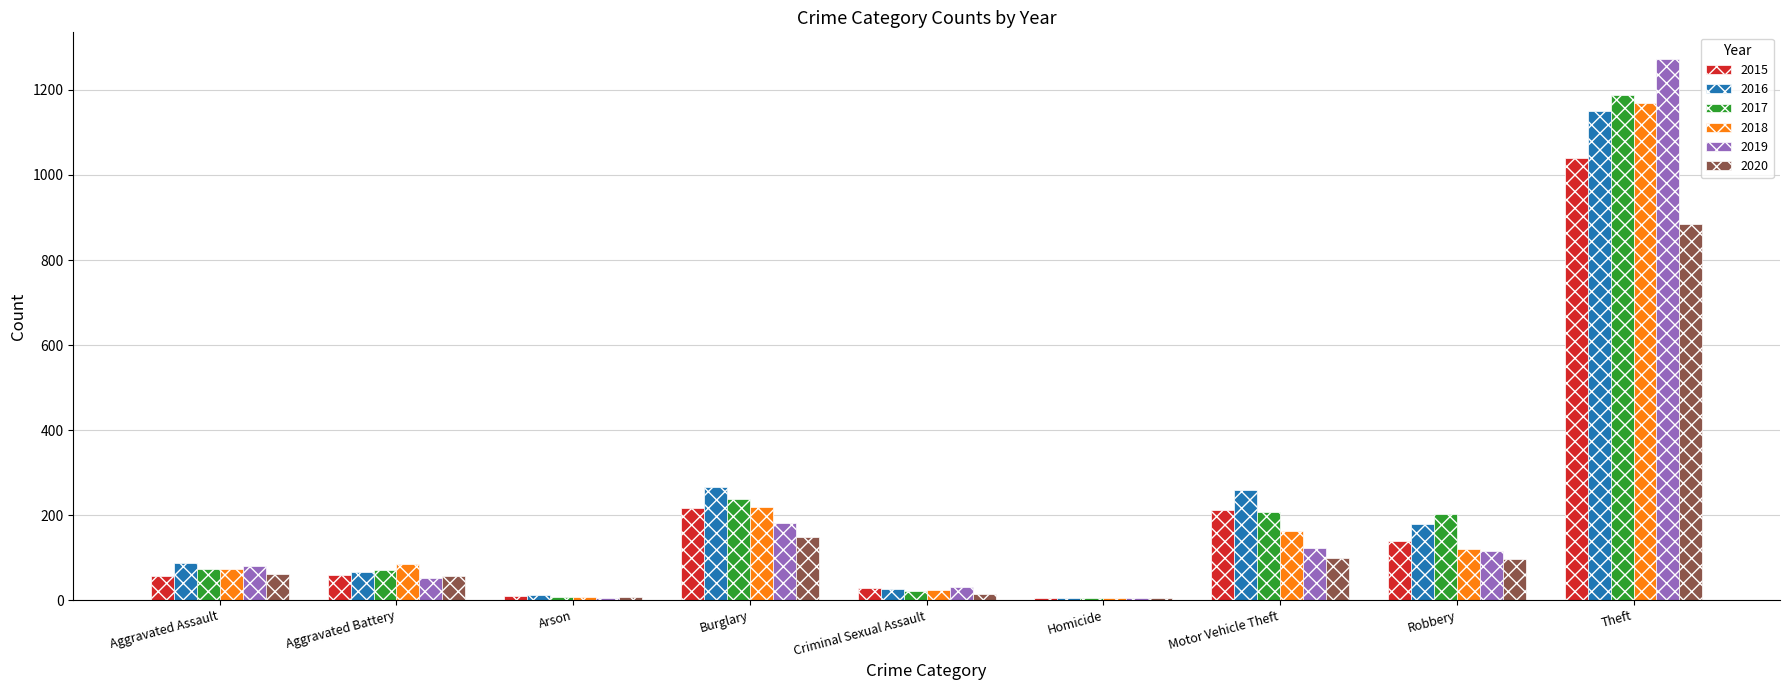

Are the bars grouped side by side (vs. stacked)?

Yes